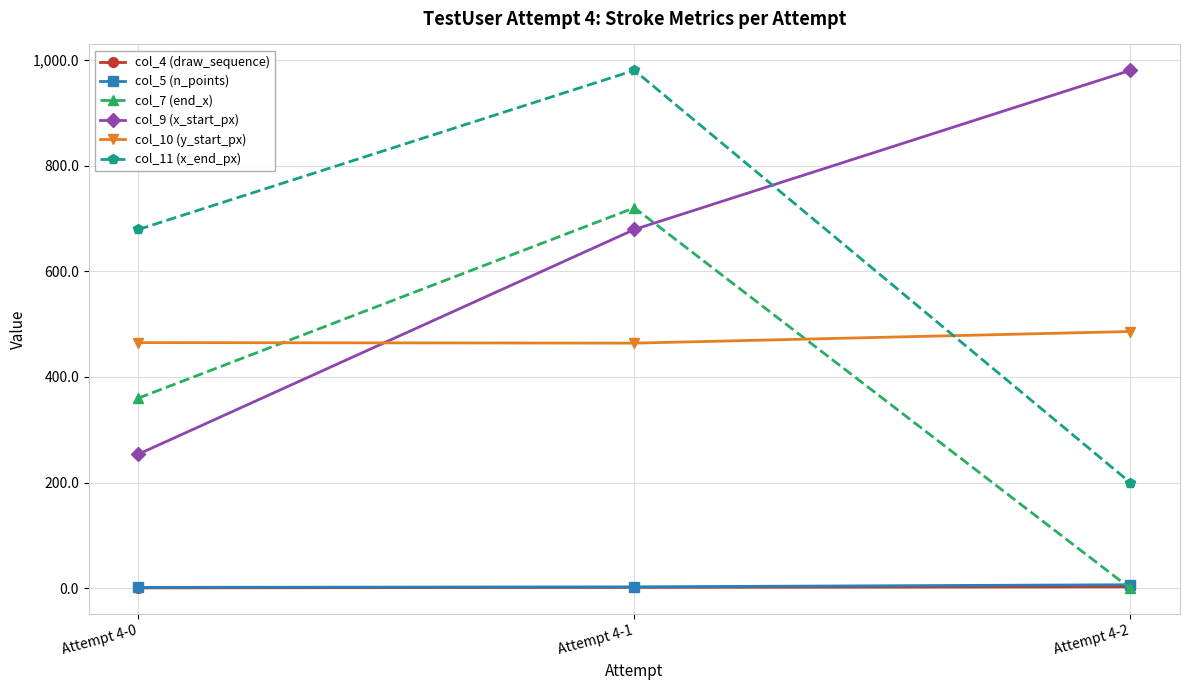

Is it true that col_10 (y_start_px) equals 464 at Attempt 4-1?

True